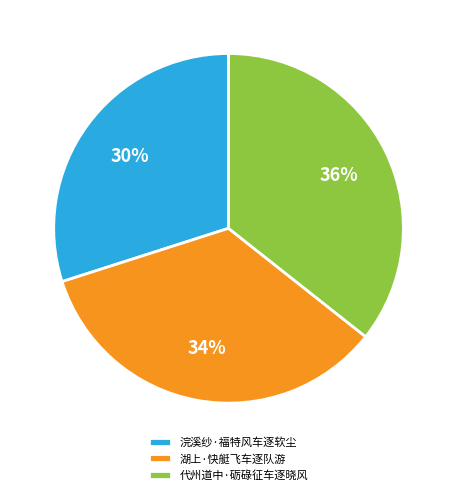

Is there any slice that represents more than half of the pie?

No